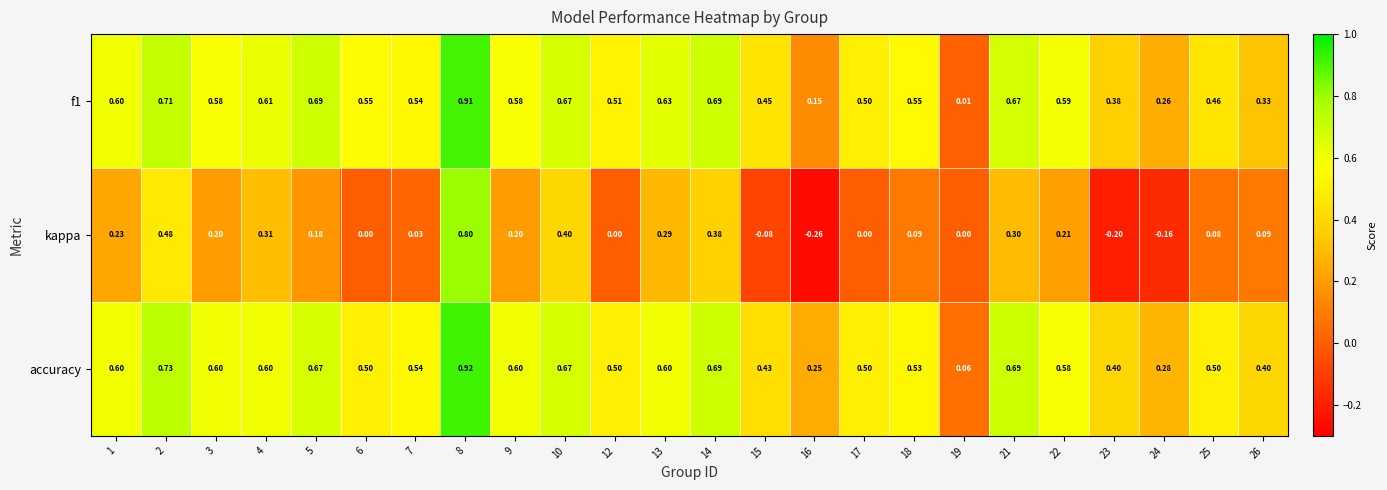

Which series has the largest total across all categories?

accuracy